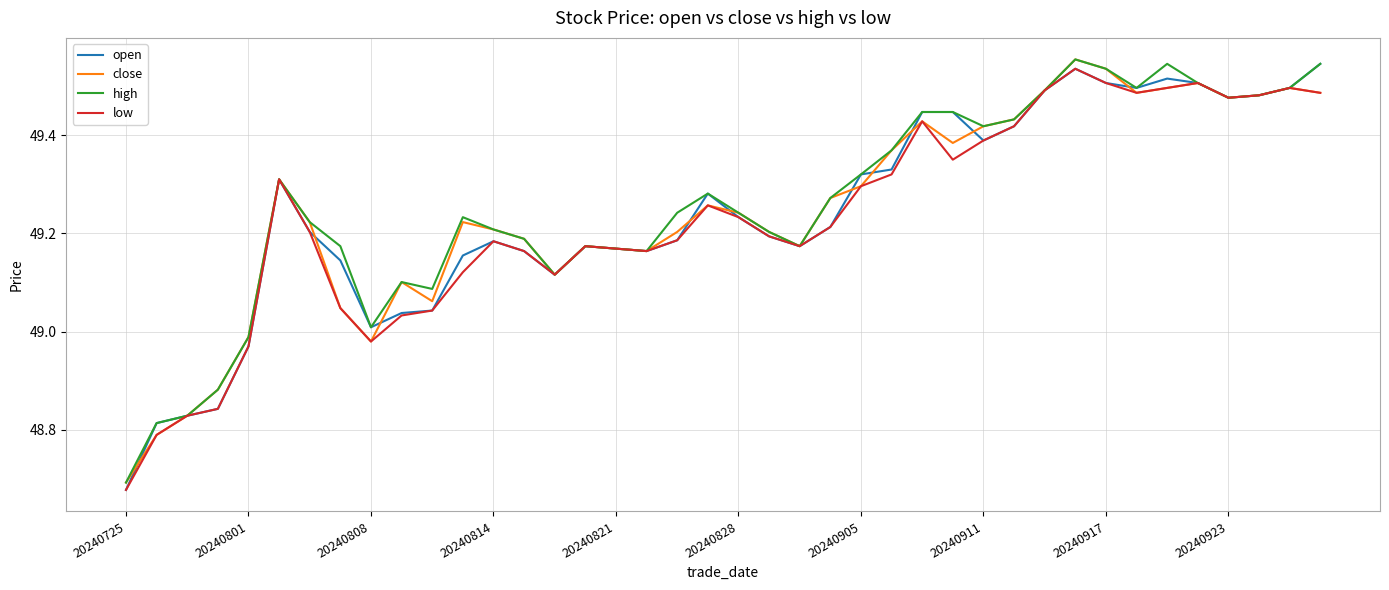

Which series has the widest spread of values?

open